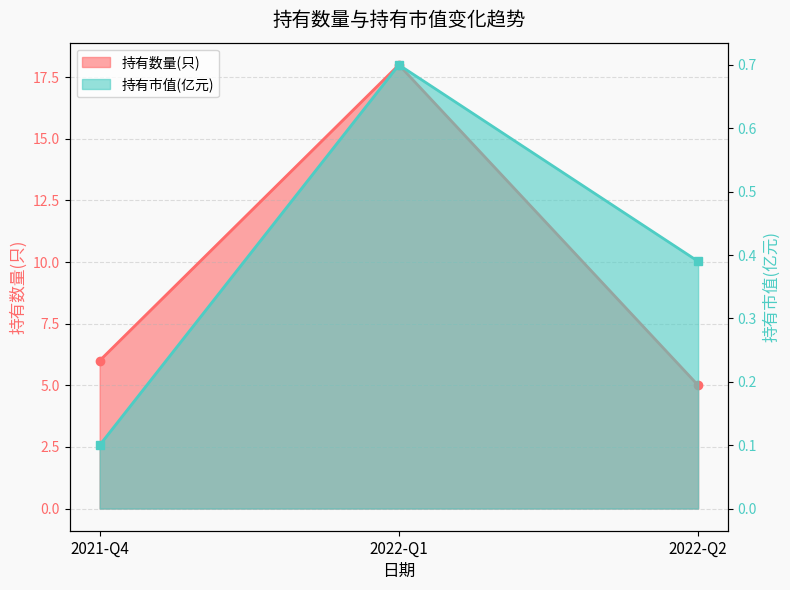

What is the sum of all 持有数量(只) values?

29.0